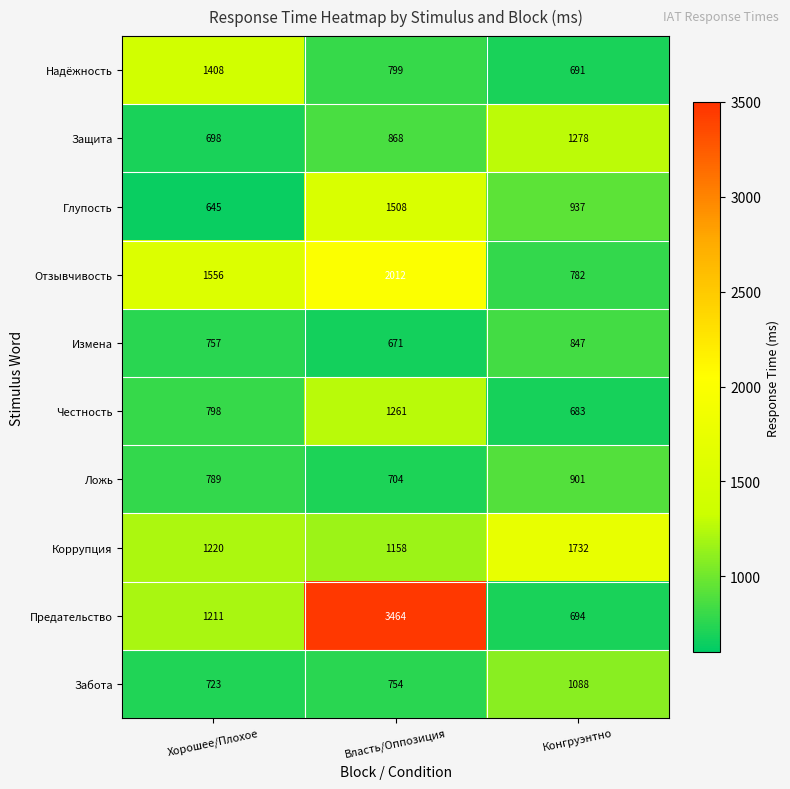

Which category has the highest value in the Защита series?

Конгруэнтно